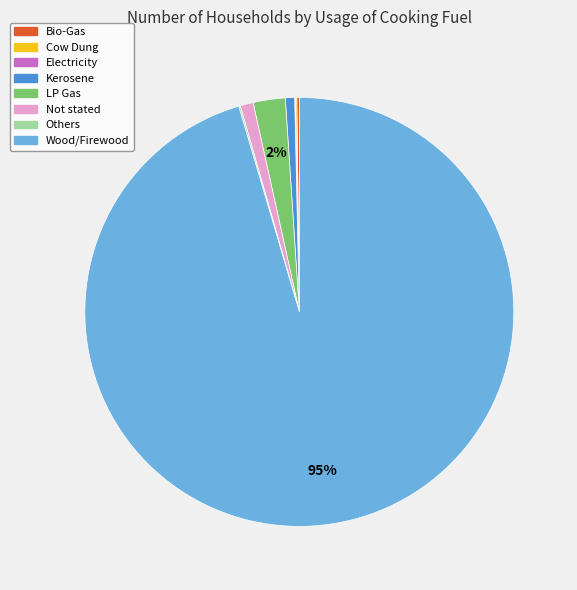

To the nearest percent, what is the average slice percentage?

12%